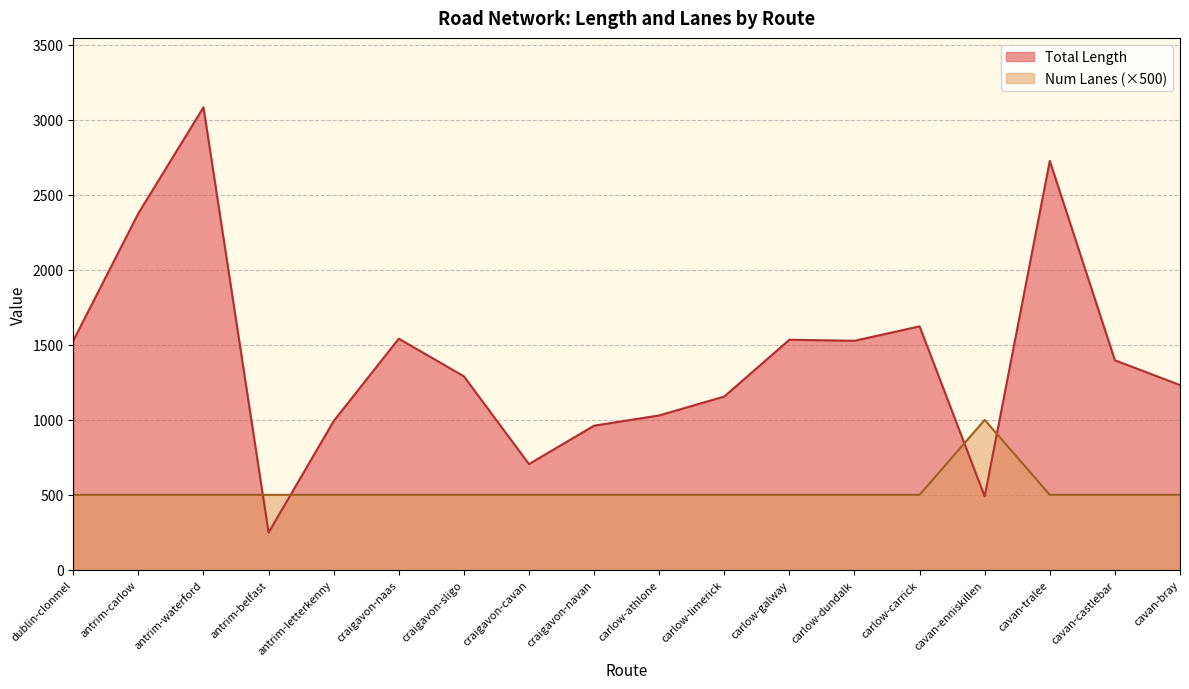

What is the difference between the second highest and minimum values in the Total Length series?

2478.7